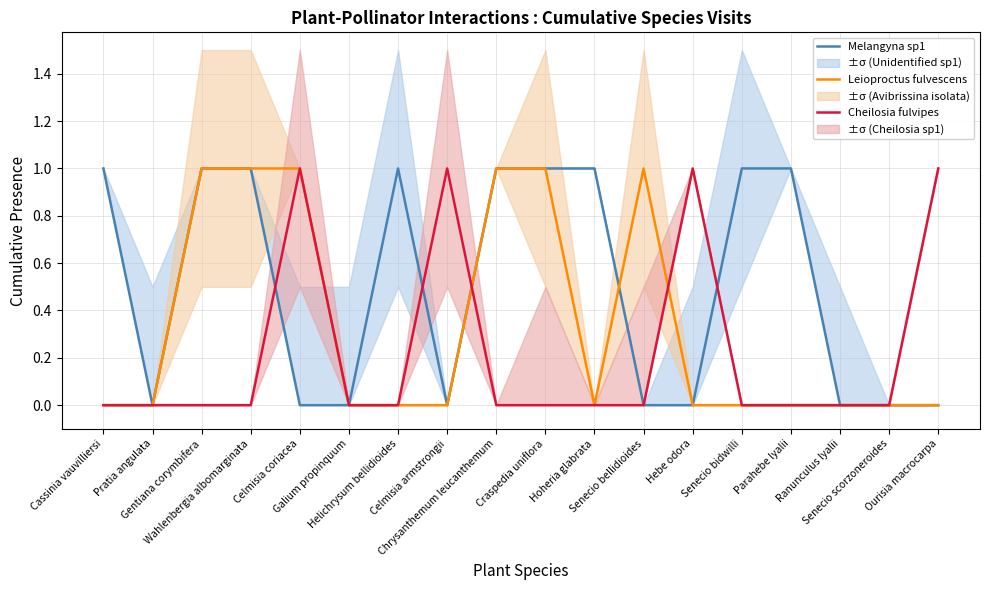

What is the difference between the maximum and minimum values in the Melangyna sp1 series?

1